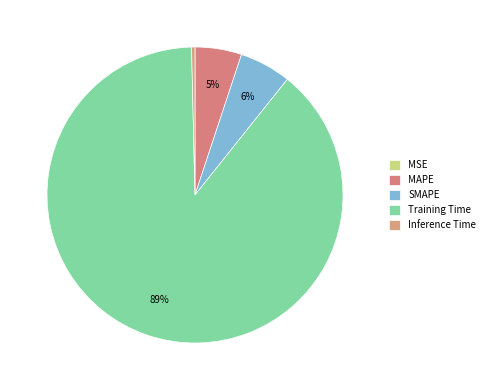

To the nearest percent, what is the difference between the largest and smallest slice percentages?

89%